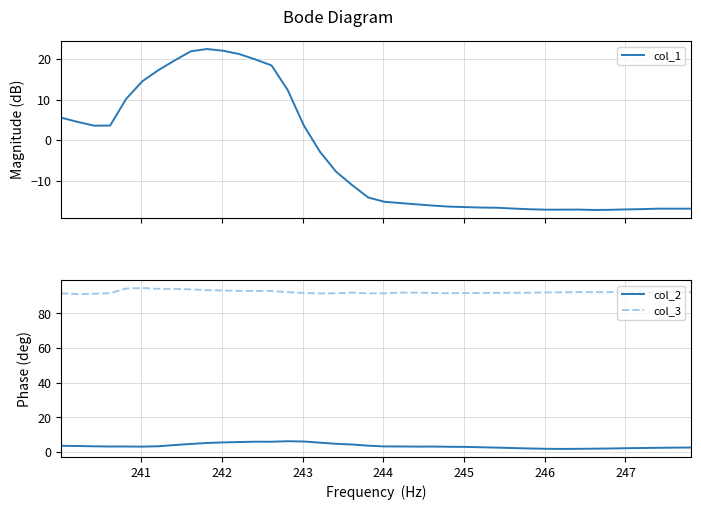

True or false: col_3 and col_2 intersect in this chart.

False